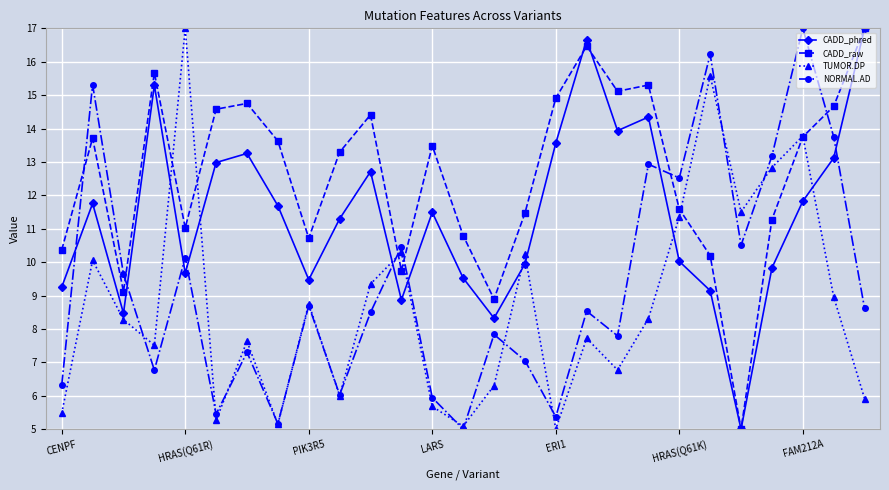

True or false: CADD_raw and NORMAL.AD intersect in this chart.

True